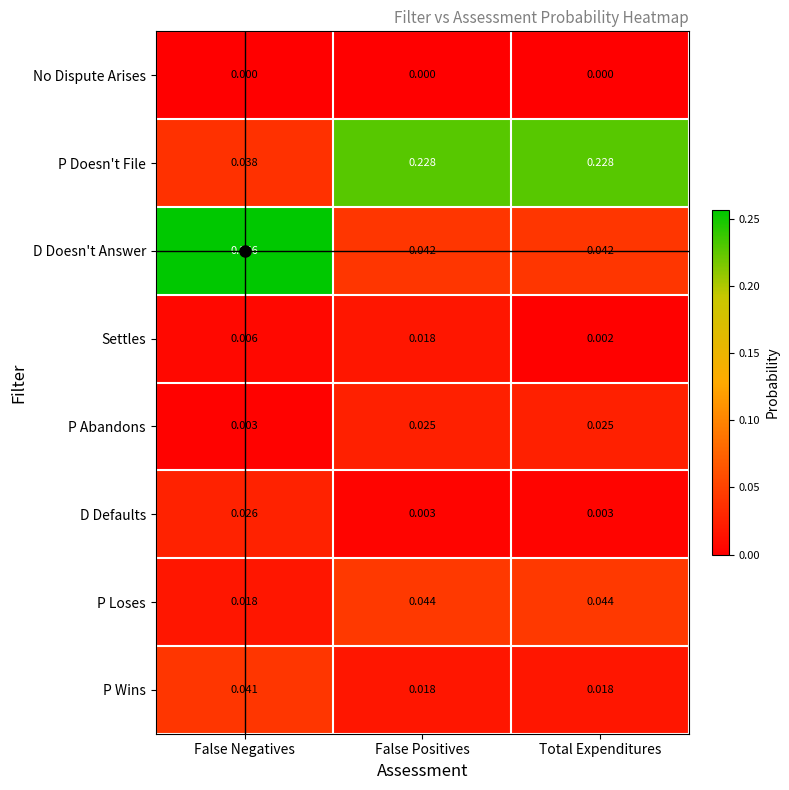

Which series changed the most between False Positives and Total Expenditures?

Settles